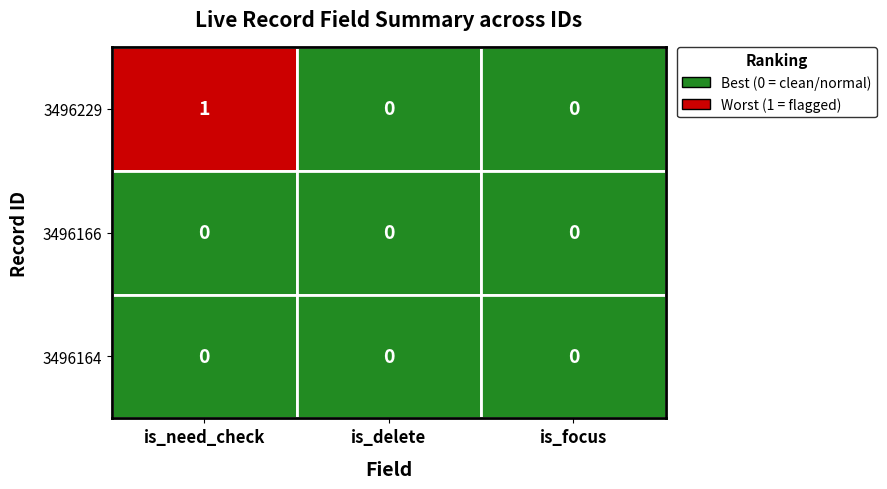

Which series has the largest total across all categories?

3496229